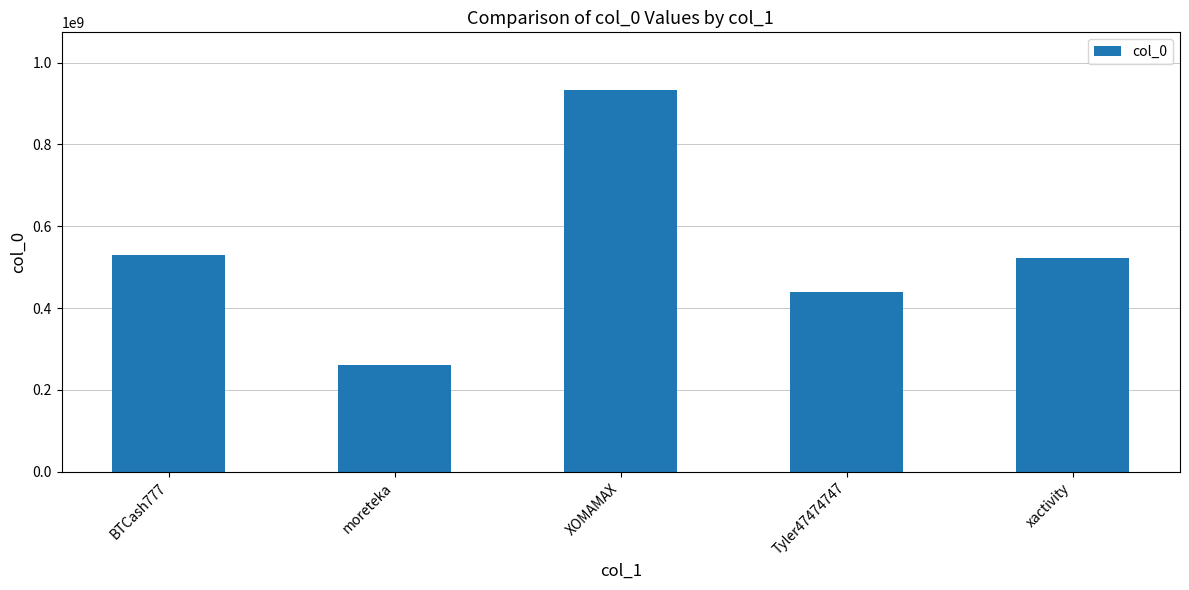

How many bars are there in total?

5